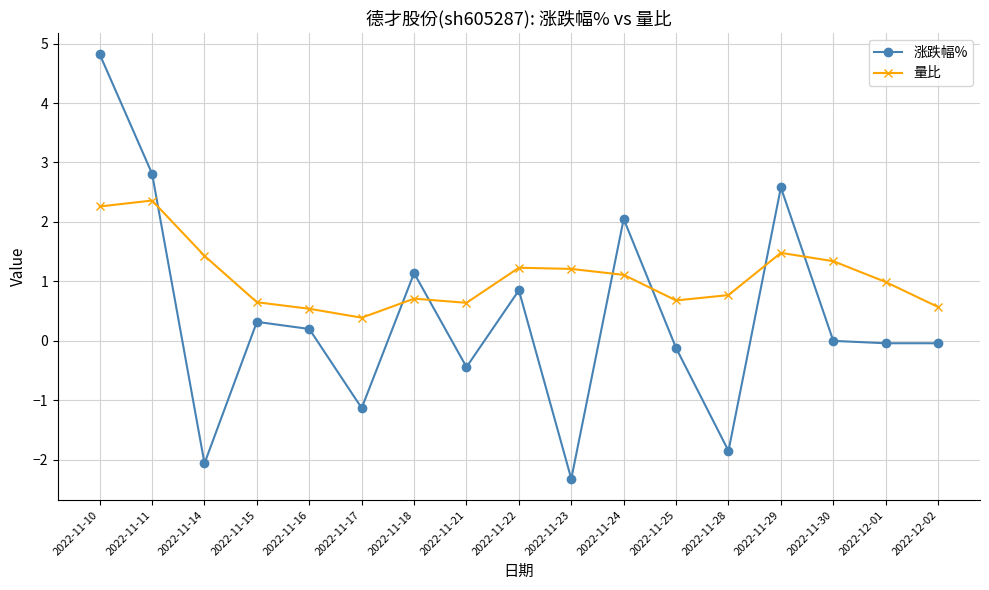

Which category has the lowest value across all series?

2022-11-23